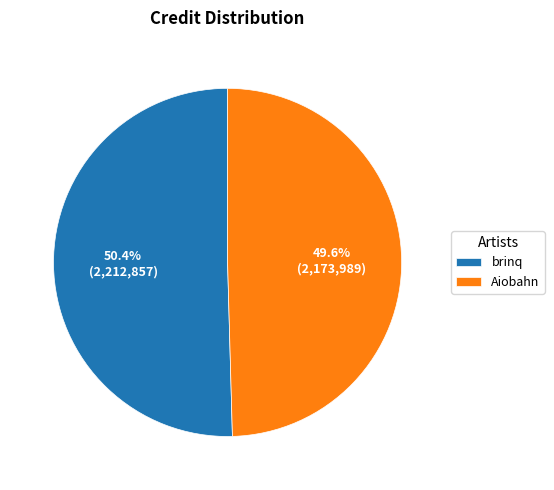

True or false: Aiobahn accounts for 58% of the total.

False